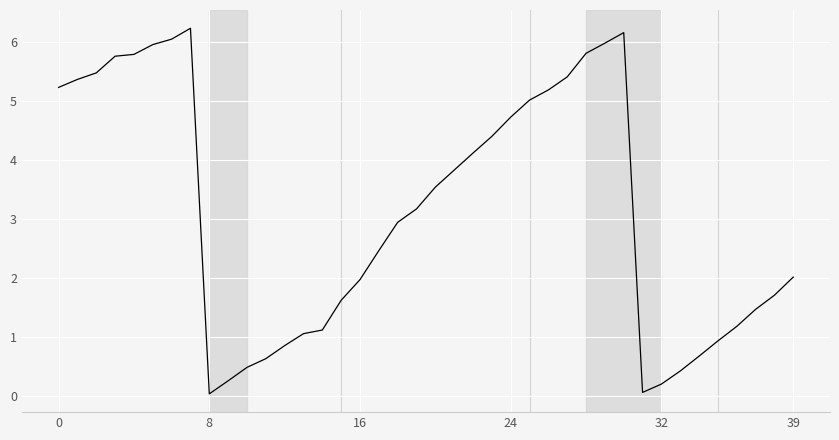

What is the greatest value displayed?

6.2